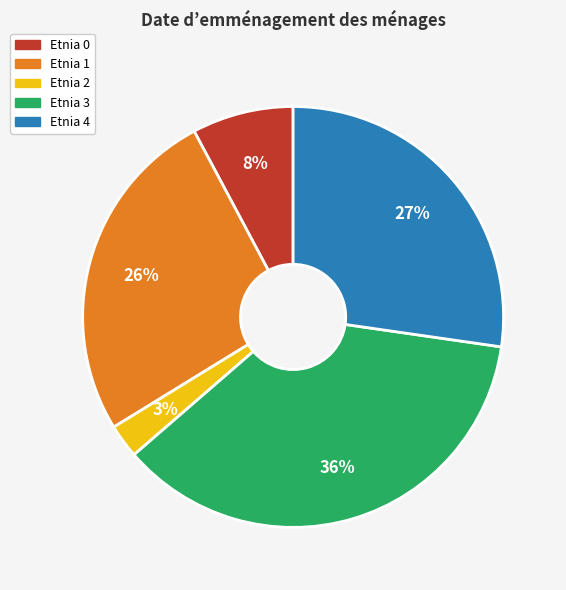

Is there a majority slice in this chart?

No